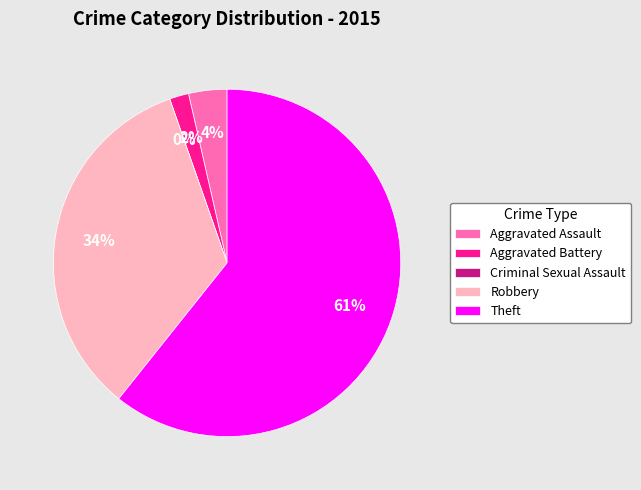

Is it true that Aggravated Assault is 4% of the pie?

True